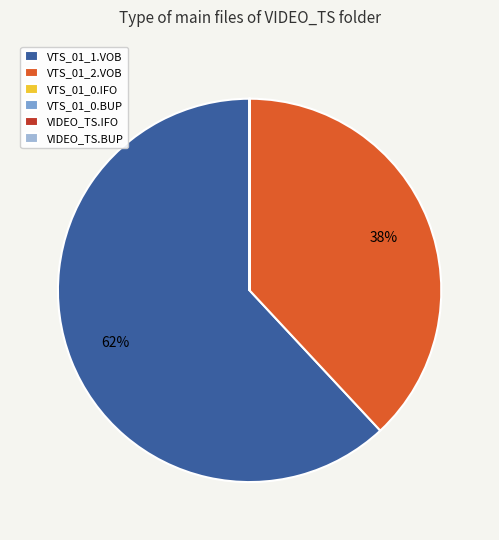

To the nearest percent, what is the average slice percentage?

17%